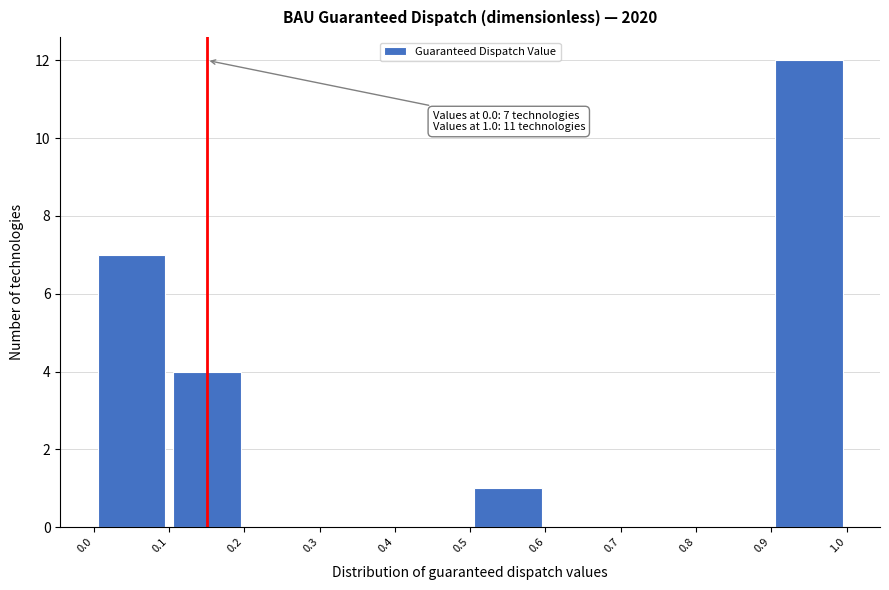

Over which range of the x-axis is the bar tallest?

0.9 to 1.0